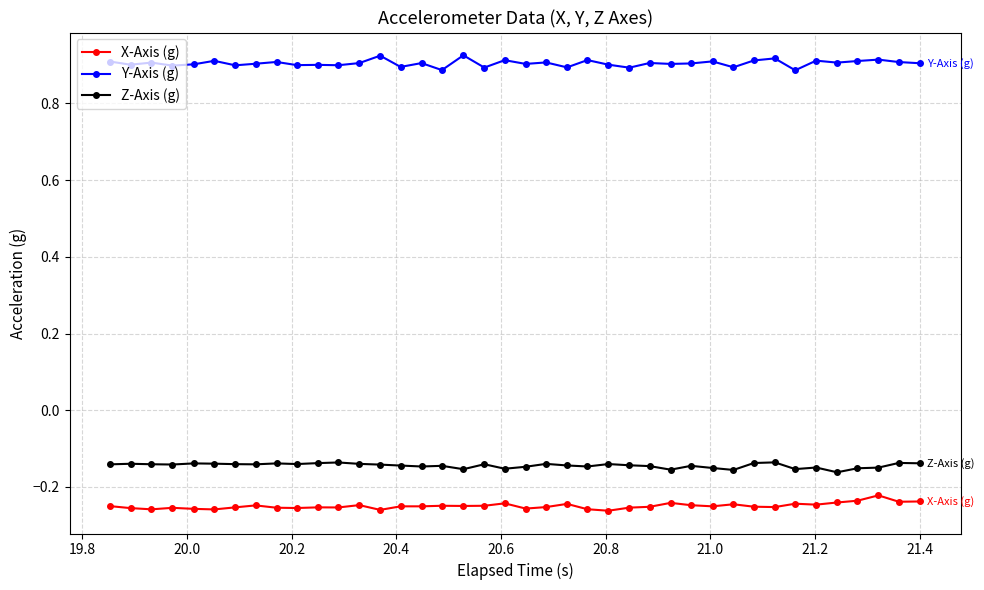

At how many categories does at least one series exceed 0?

40